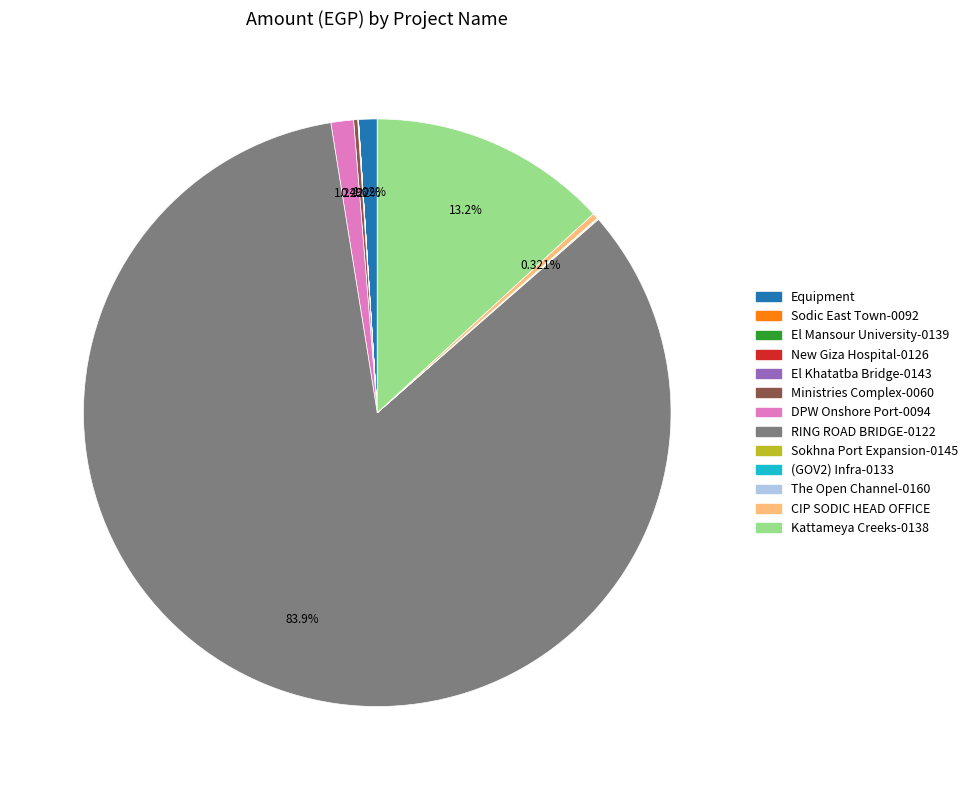

Does any single category account for the majority?

Yes